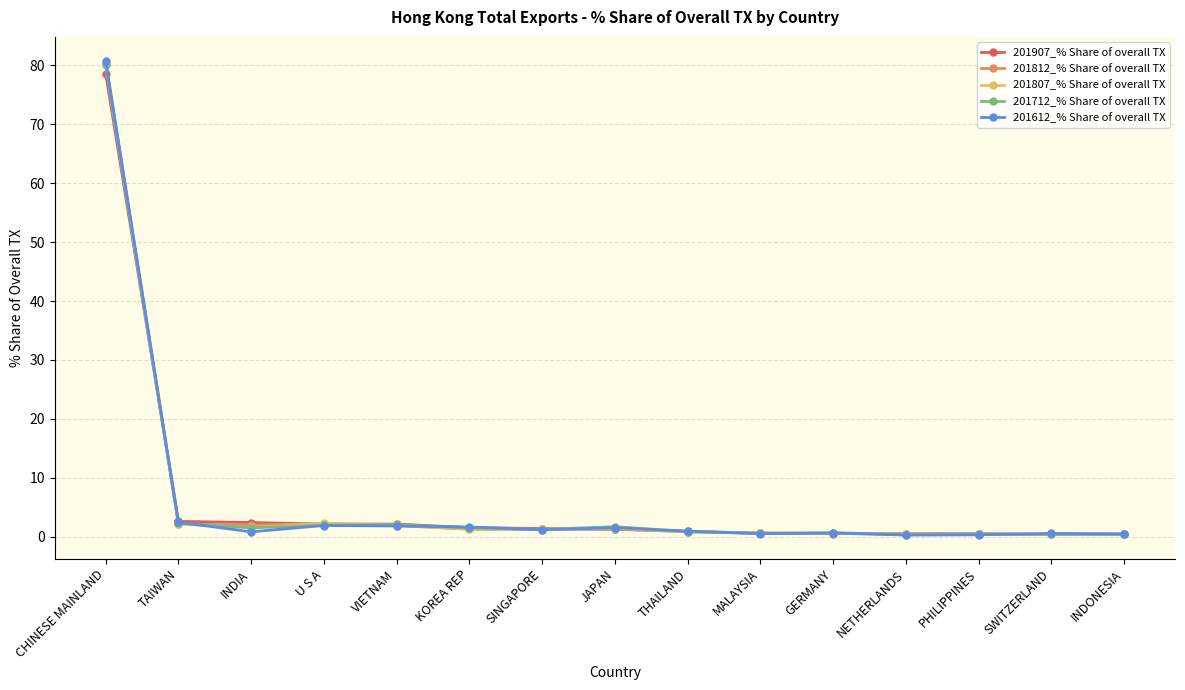

True or false: 201712_% Share of overall TX has a value of 2.1 at VIETNAM.

True